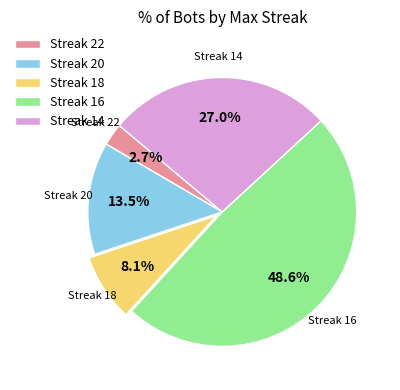

What is the largest slice in the pie chart?

Streak 16